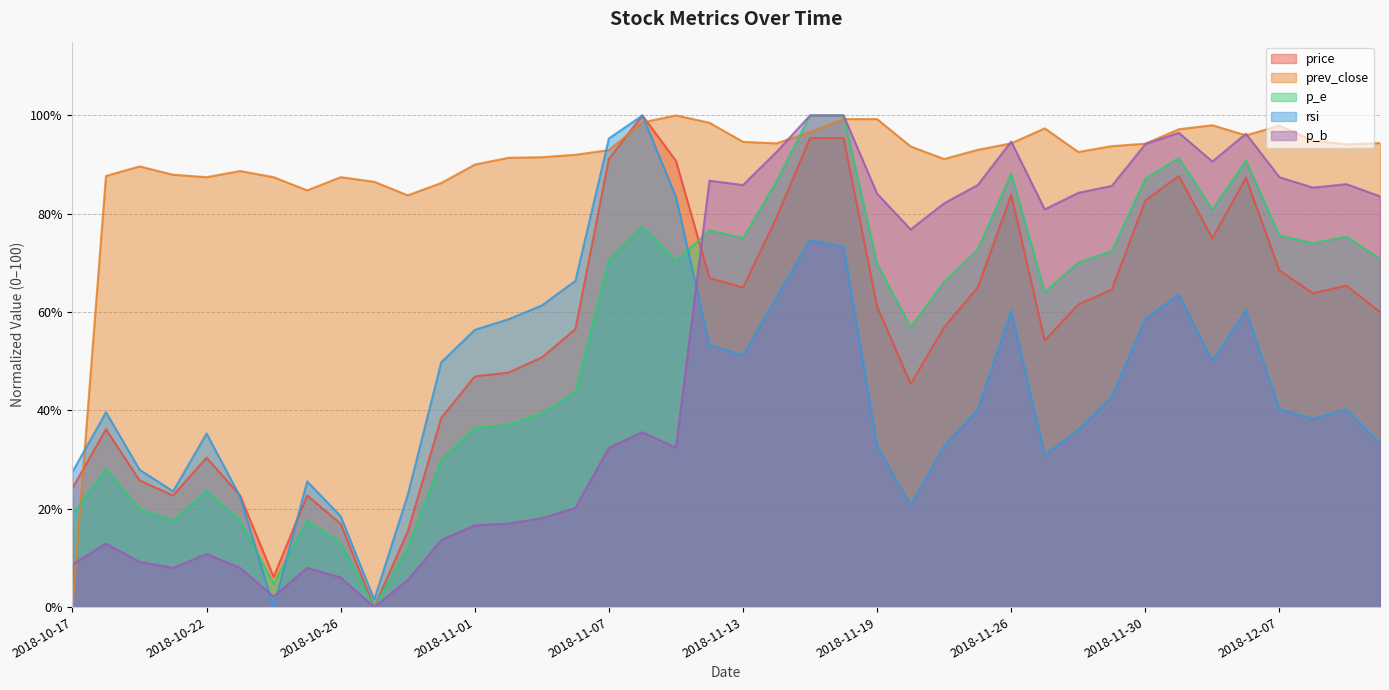

Is it true that p_e equals 72.4 at 2018-11-29?

True